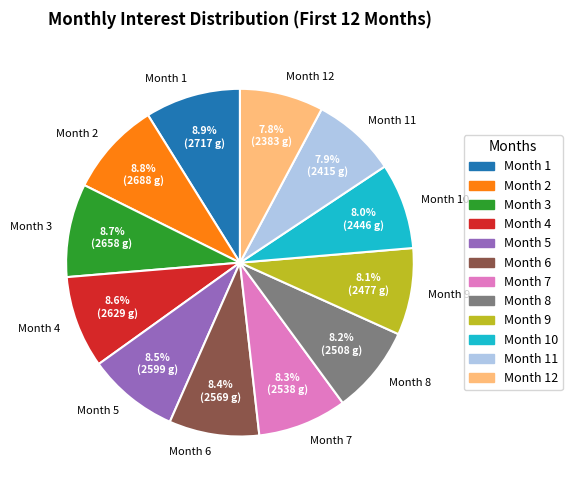

To the nearest percent, what percentage of the pie is Month 1?

9%